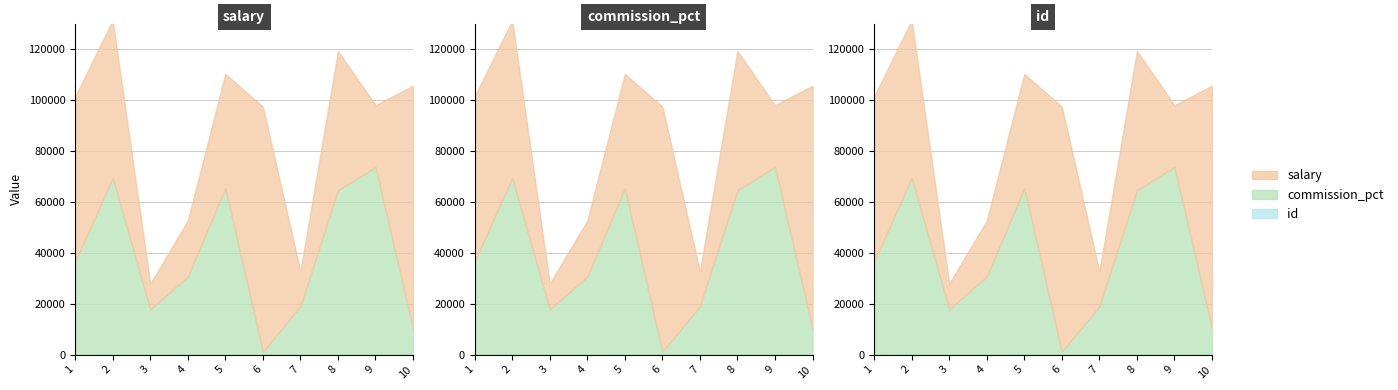

At which label does commission_pct reach its peak?

9